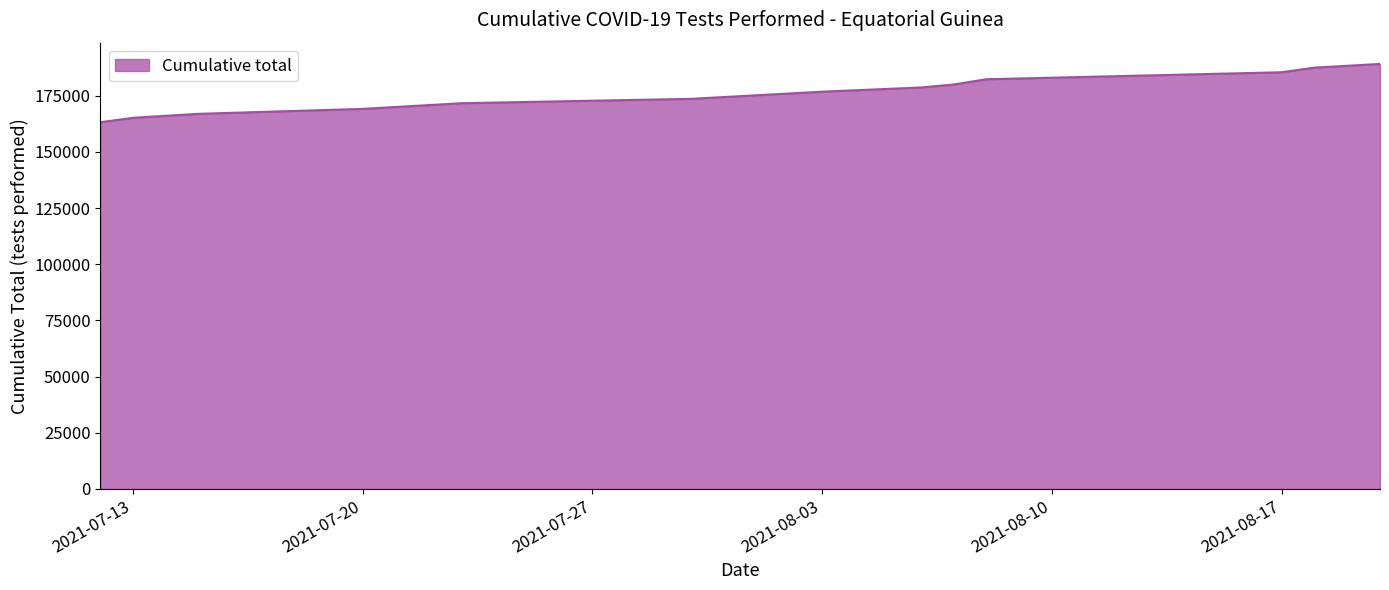

What is the minimum value shown in the chart?

163221